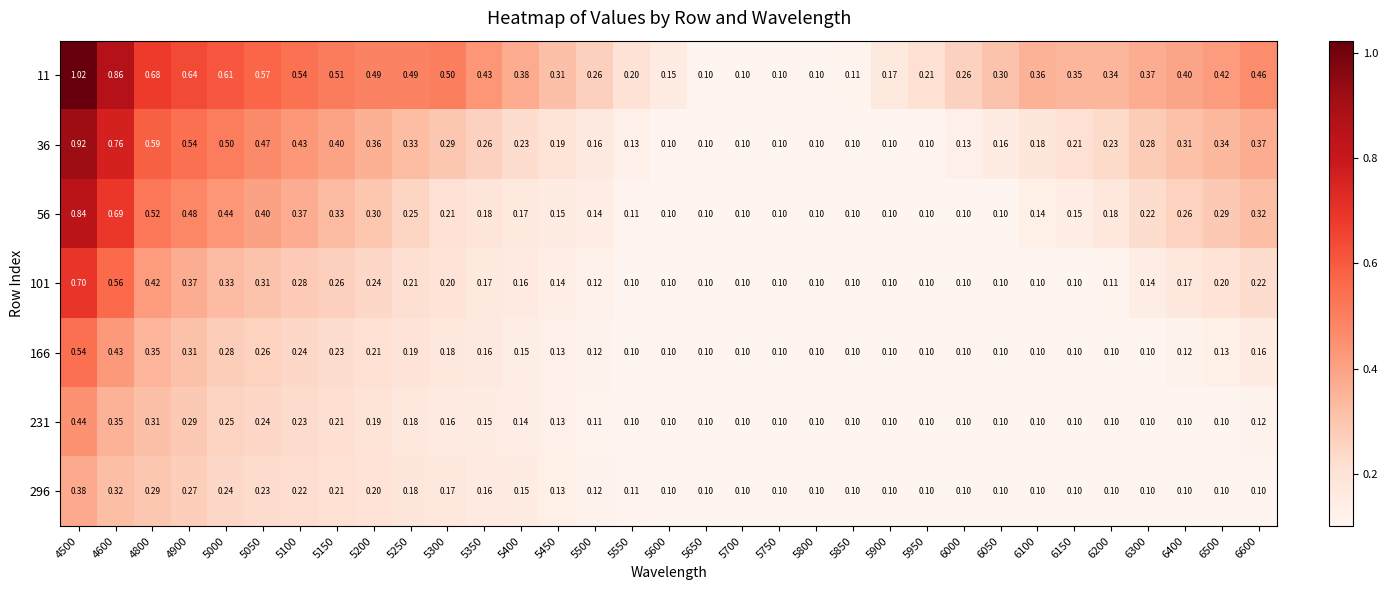

At how many categories does at least one series exceed 0?

33